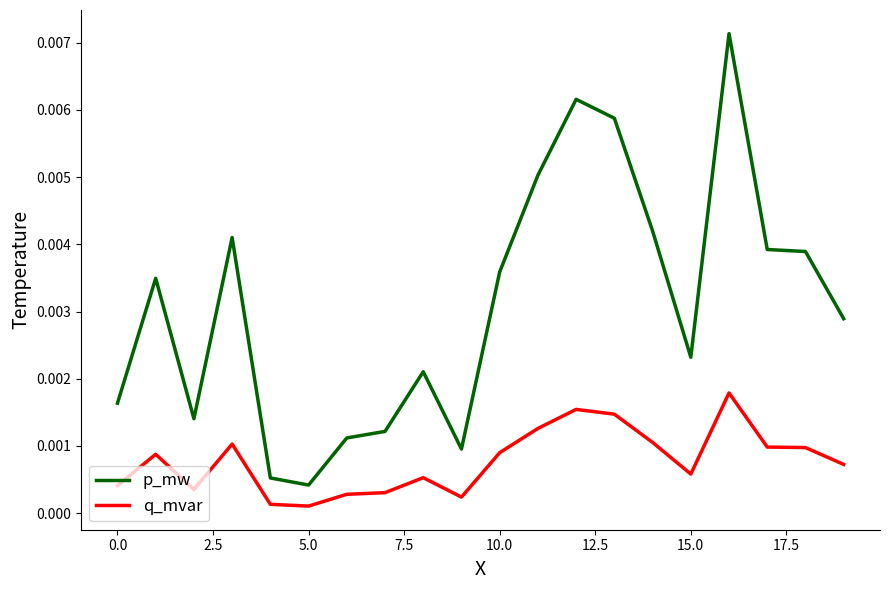

Which series has the widest spread of values?

p_mw